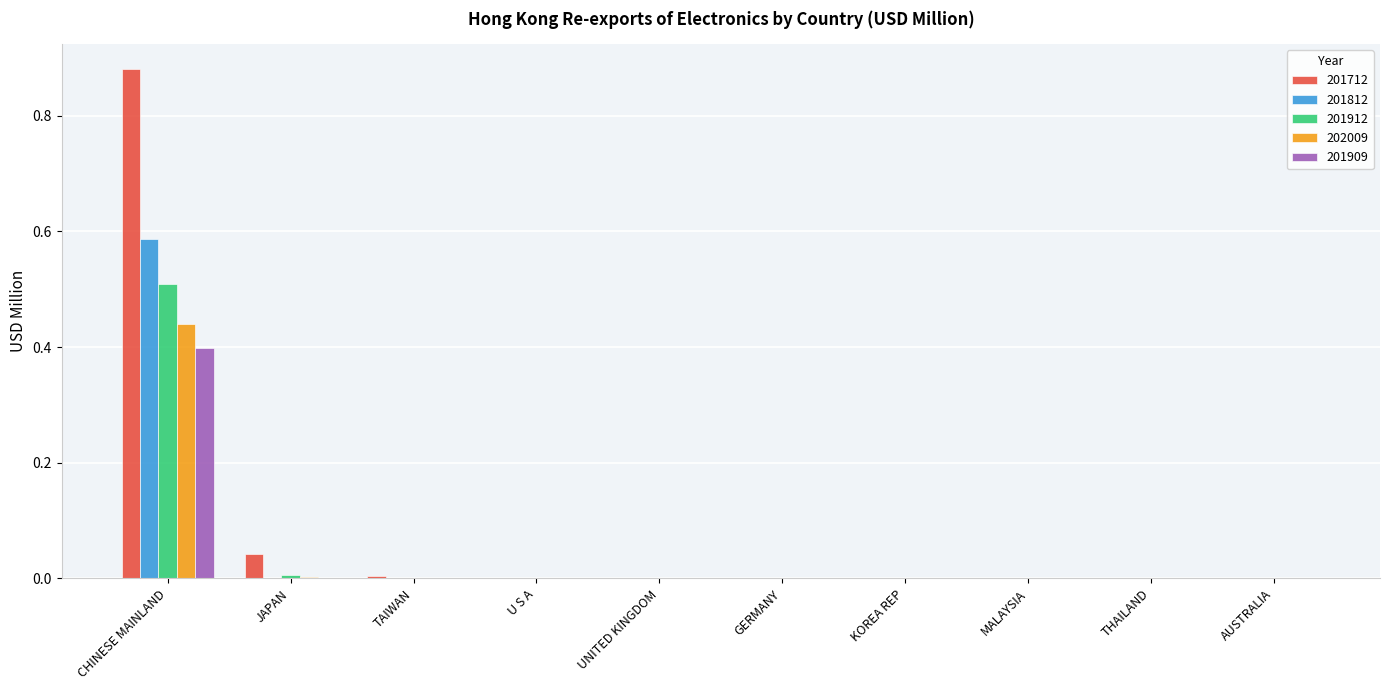

At which category is the sum across all series the highest?

CHINESE MAINLAND